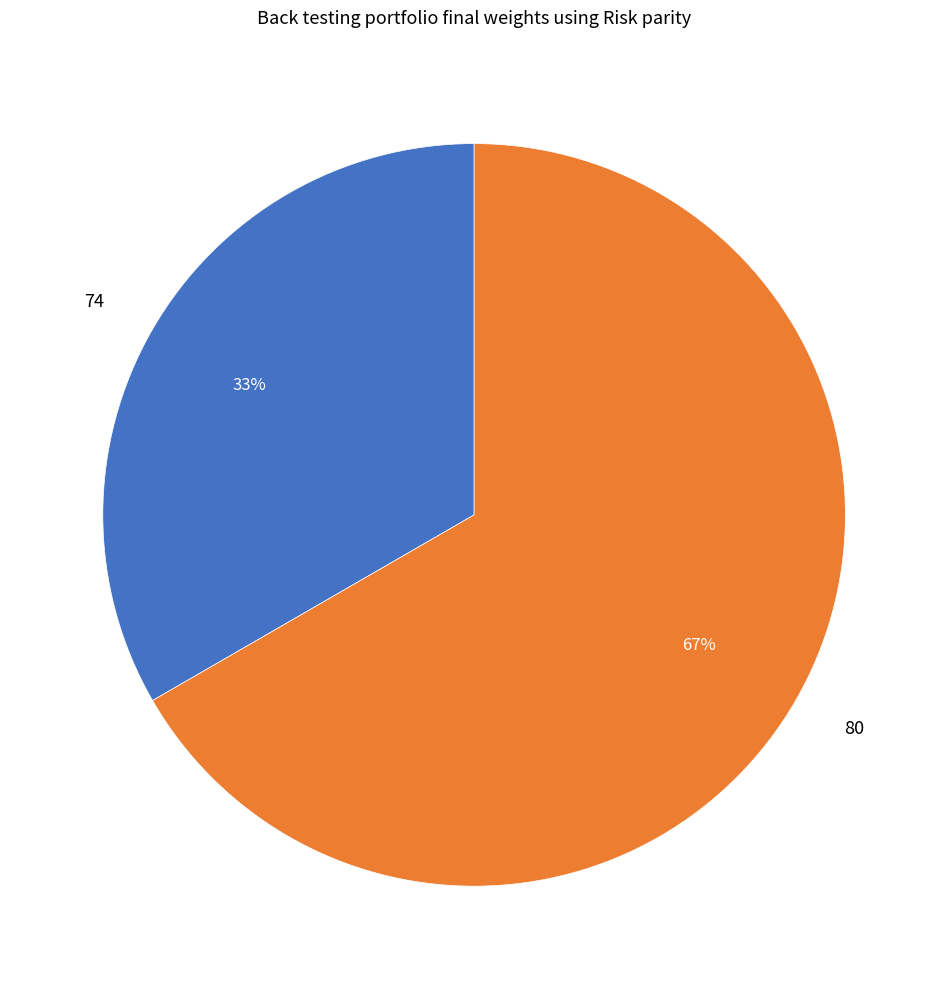

Which category accounts for the majority?

80